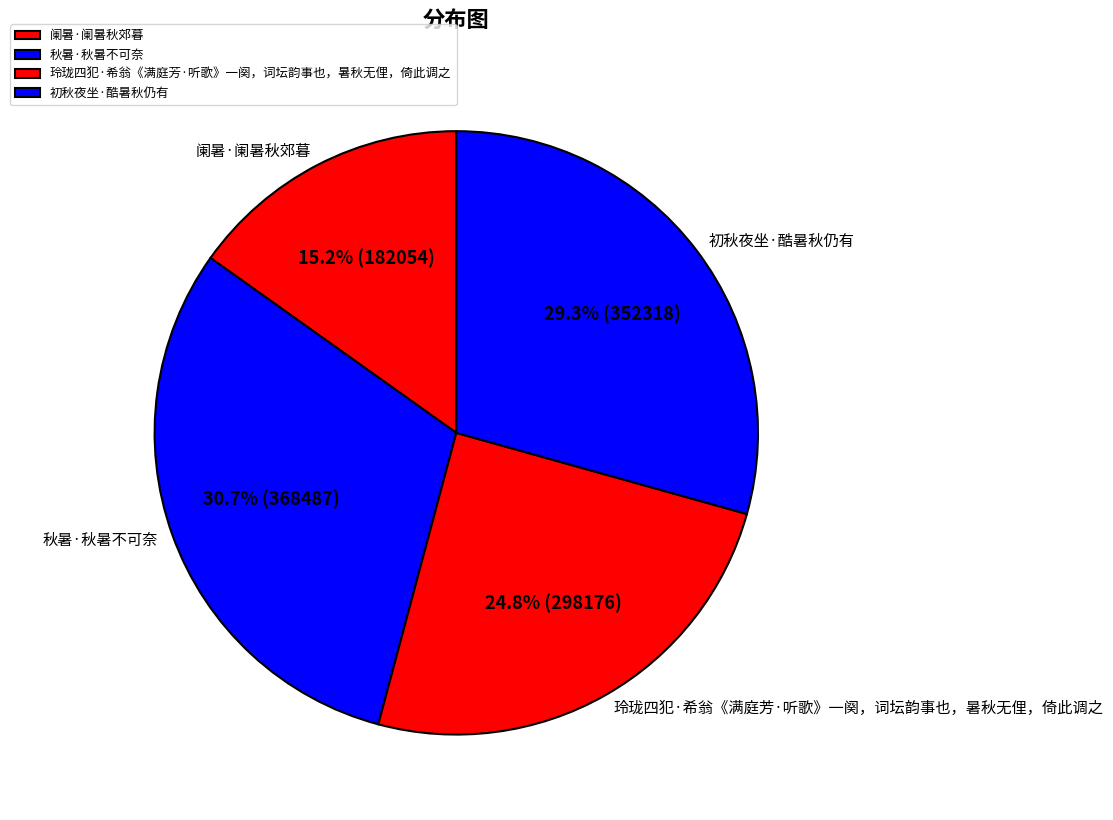

Is it true that 秋暑·秋暑不可奈 is 31% of the pie?

True